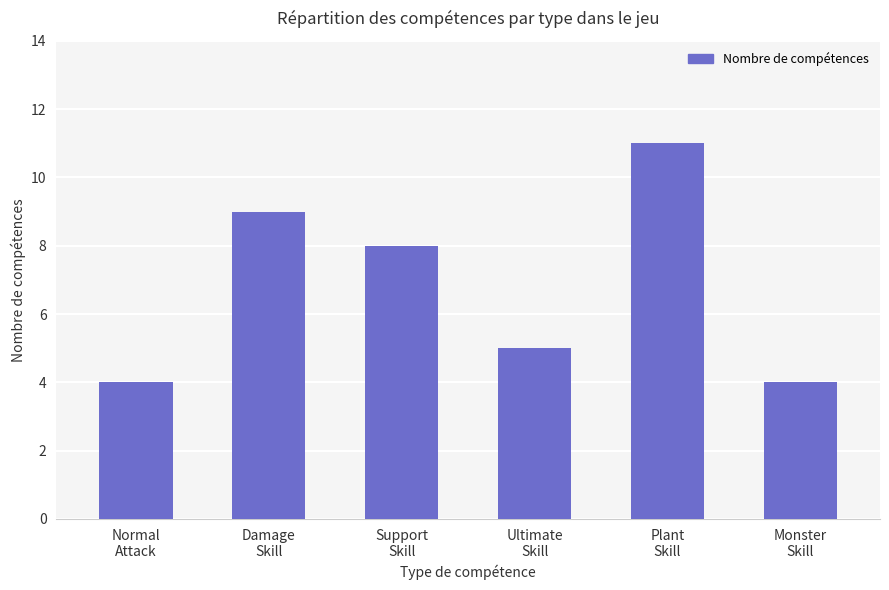

What is the greatest value displayed?

11